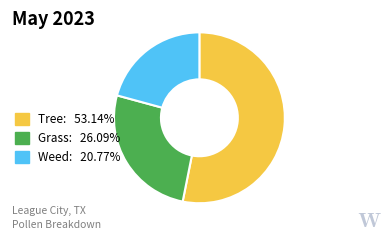

Do Tree: 53.14% and Grass: 26.09% together represent more than half of the pie?

Yes